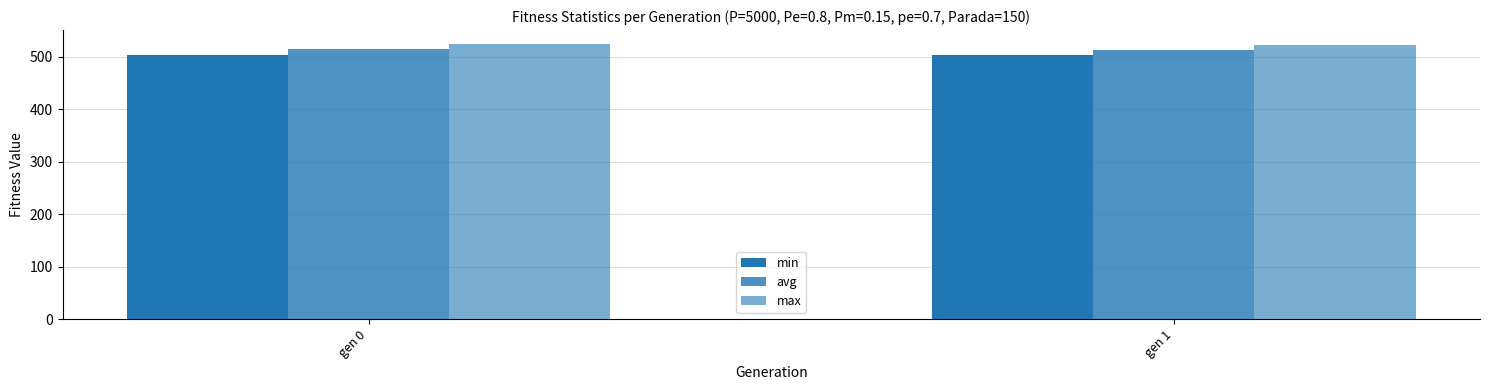

What is the value of the avg bar at the 1st from the left?

514.0